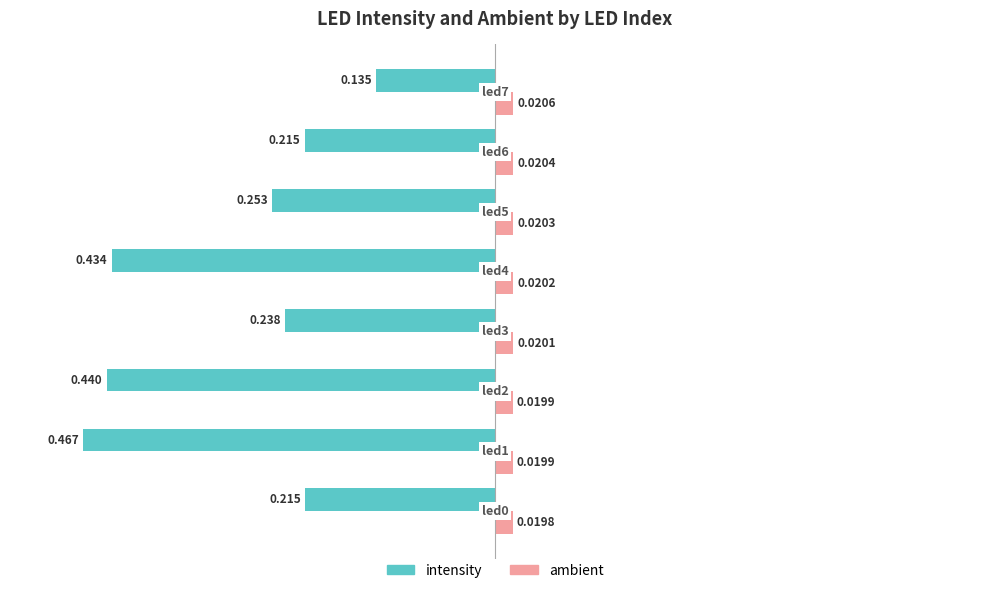

Rank the series by their average value, from lowest to highest.

intensity, ambient